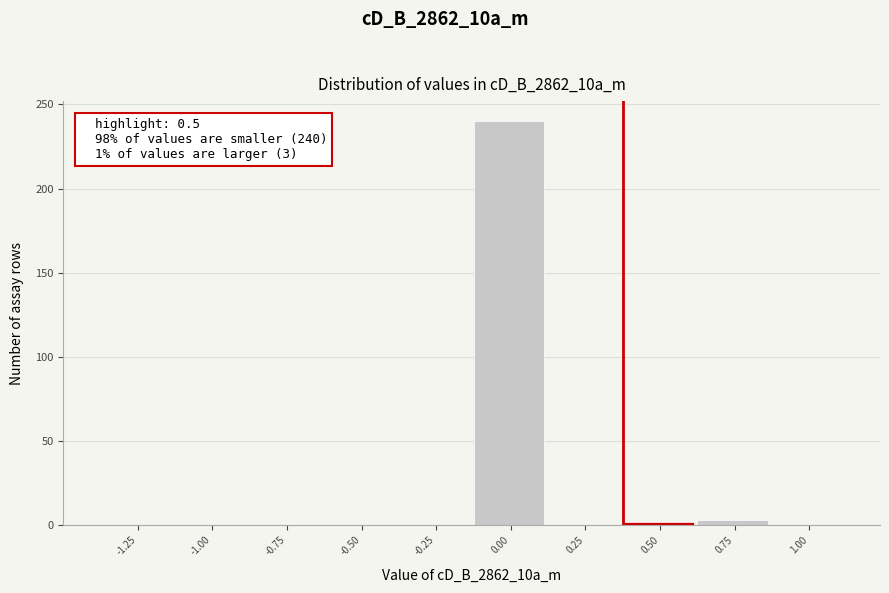

What is the sum of all values?

245